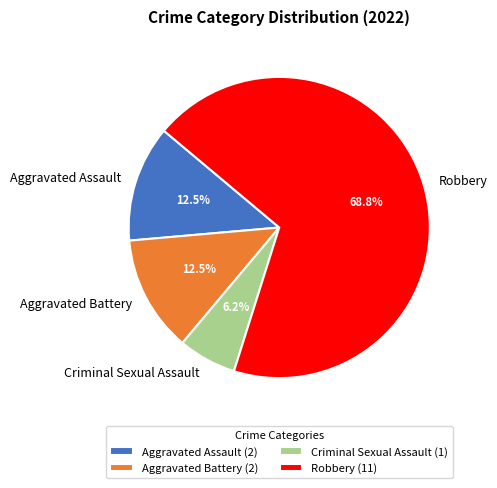

Which slice is the smallest?

Criminal Sexual Assault